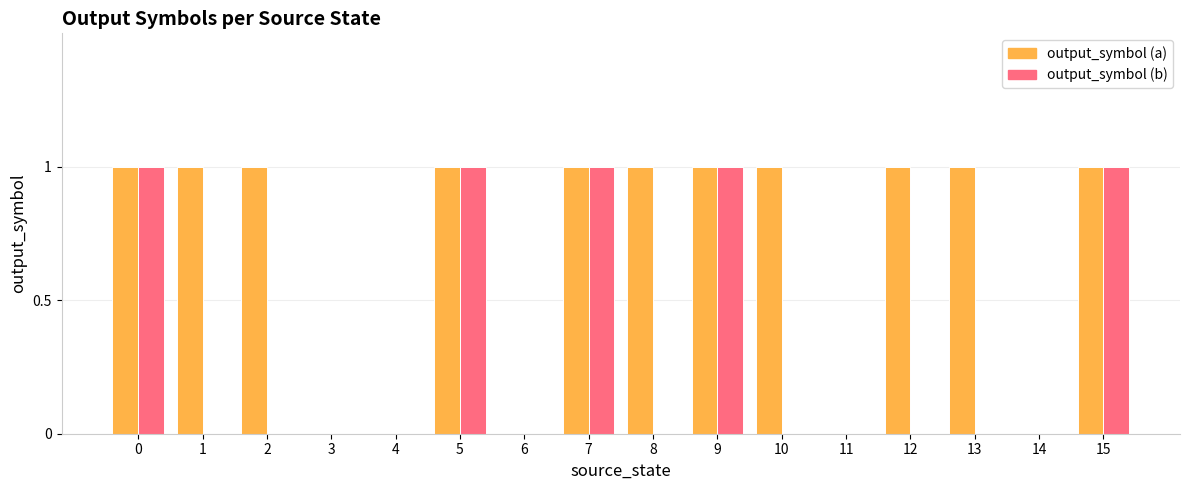

Is the value of output_symbol (b) at 1 greater than the value of output_symbol (a) at 0?

No